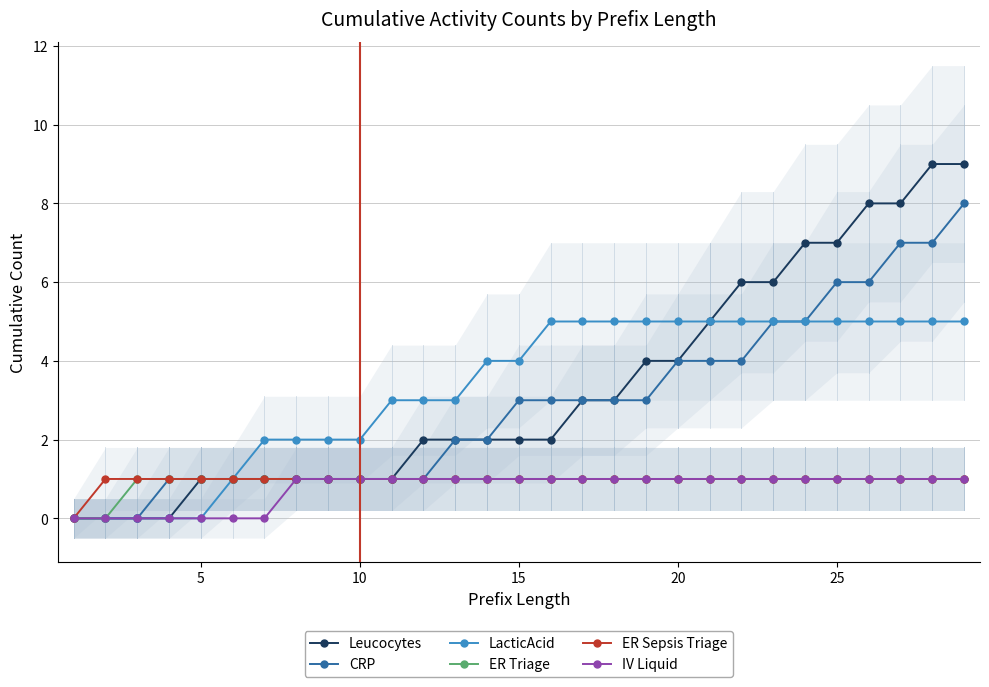

True or false: CRP and LacticAcid intersect in this chart.

False